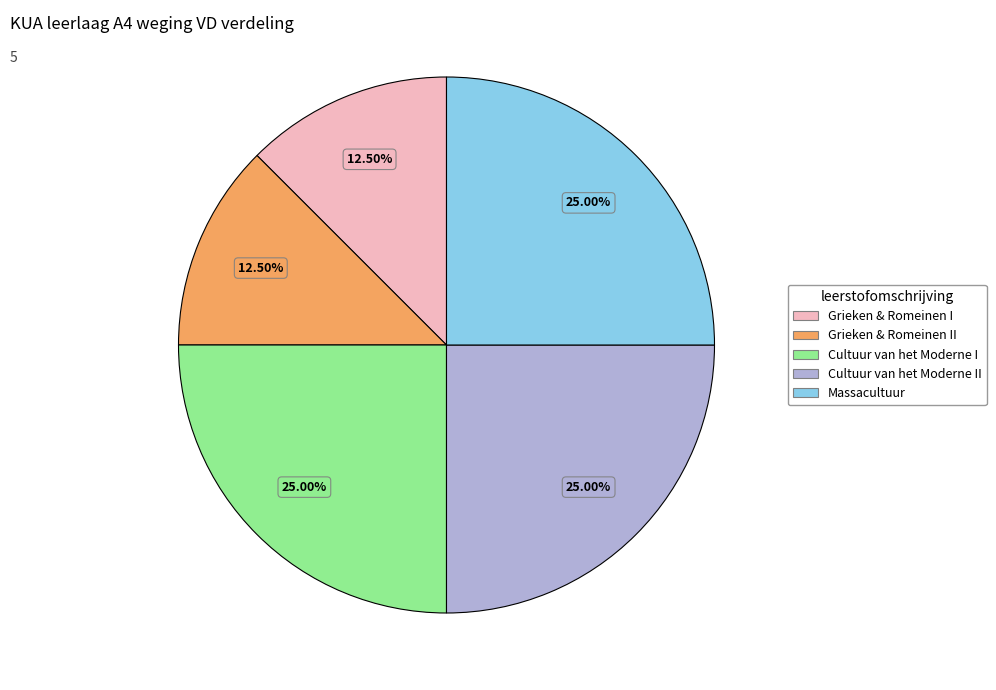

To the nearest percent, what is the average slice percentage?

20%